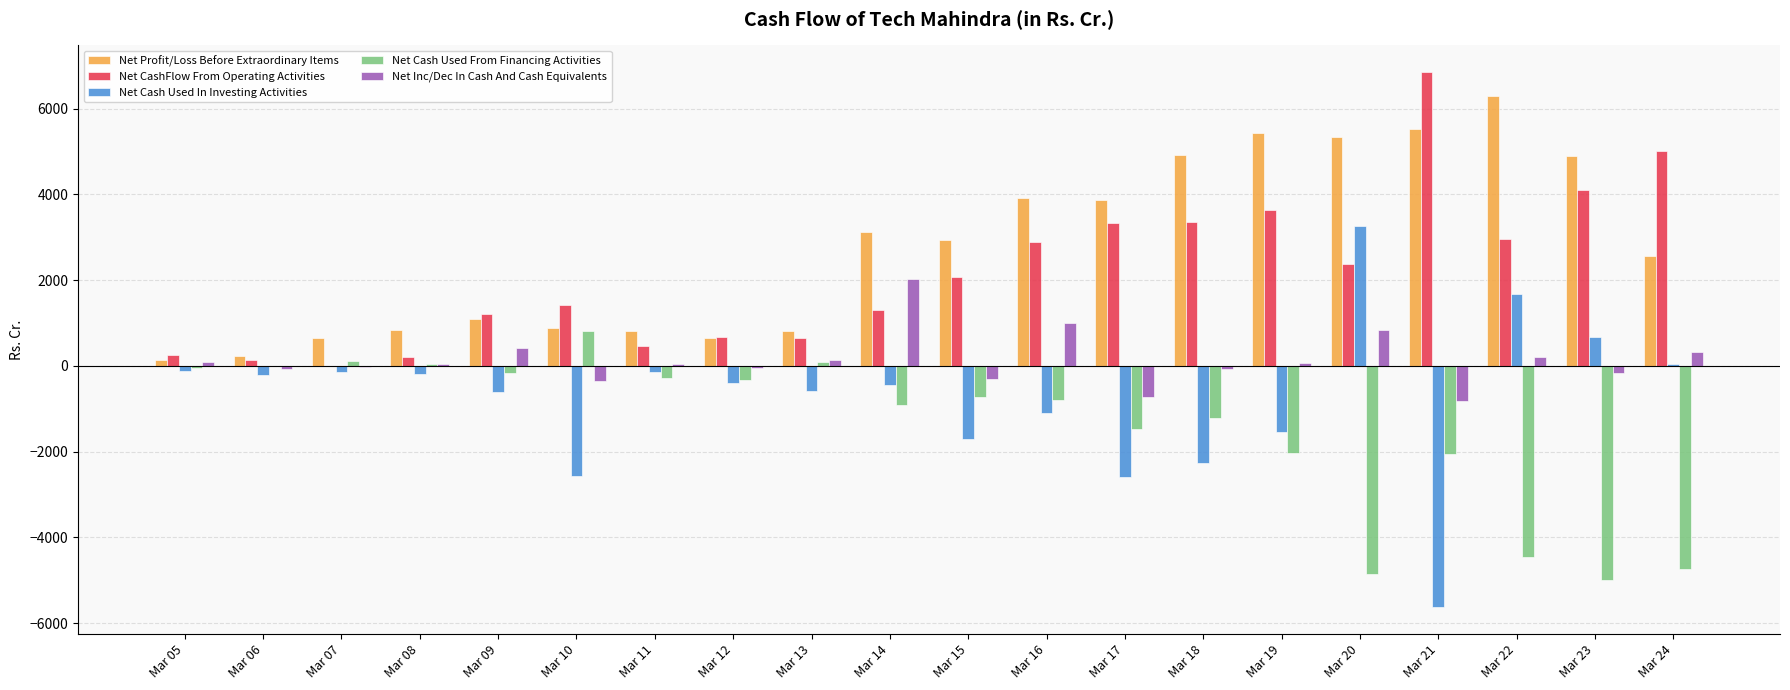

Which series has the largest total across all categories?

Net Profit/Loss Before Extraordinary Items